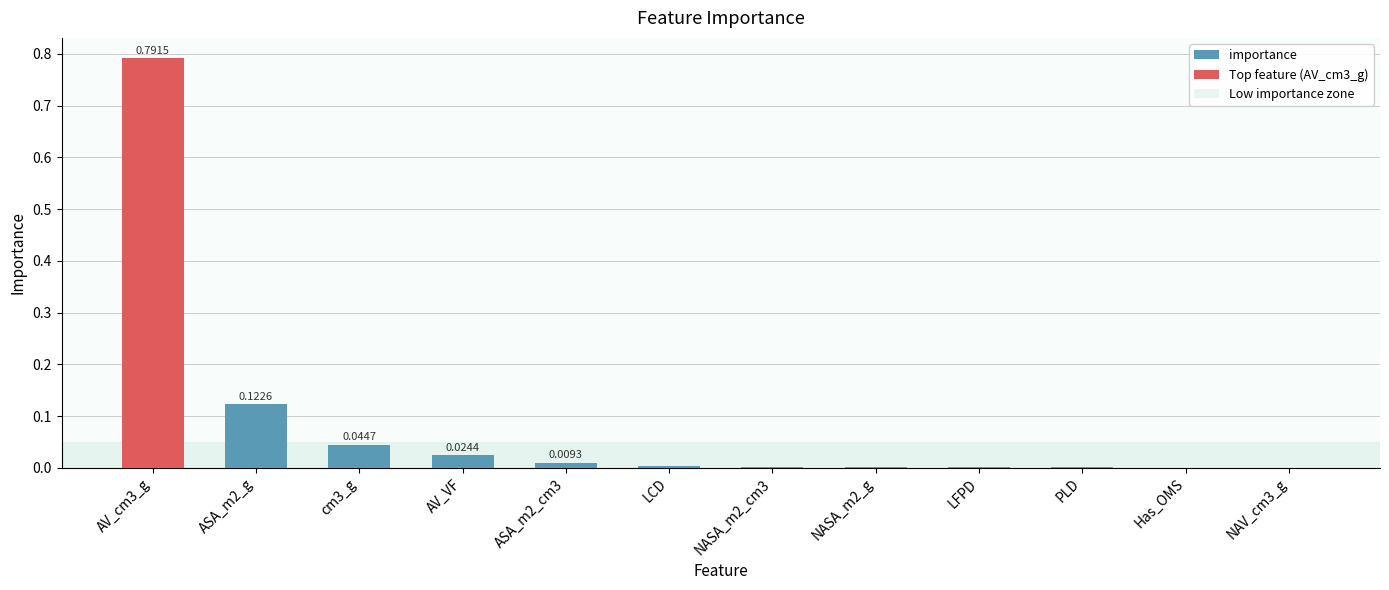

Between NASA_m2_cm3 and AV_VF, which is larger?

AV_VF